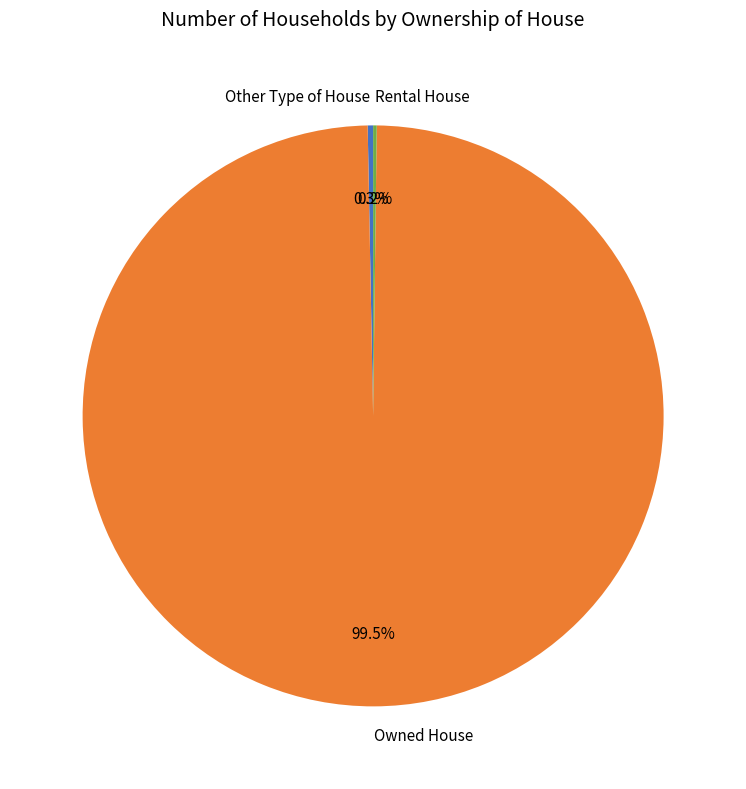

Is the sum of Other Type of House and Owned House greater than half?

Yes